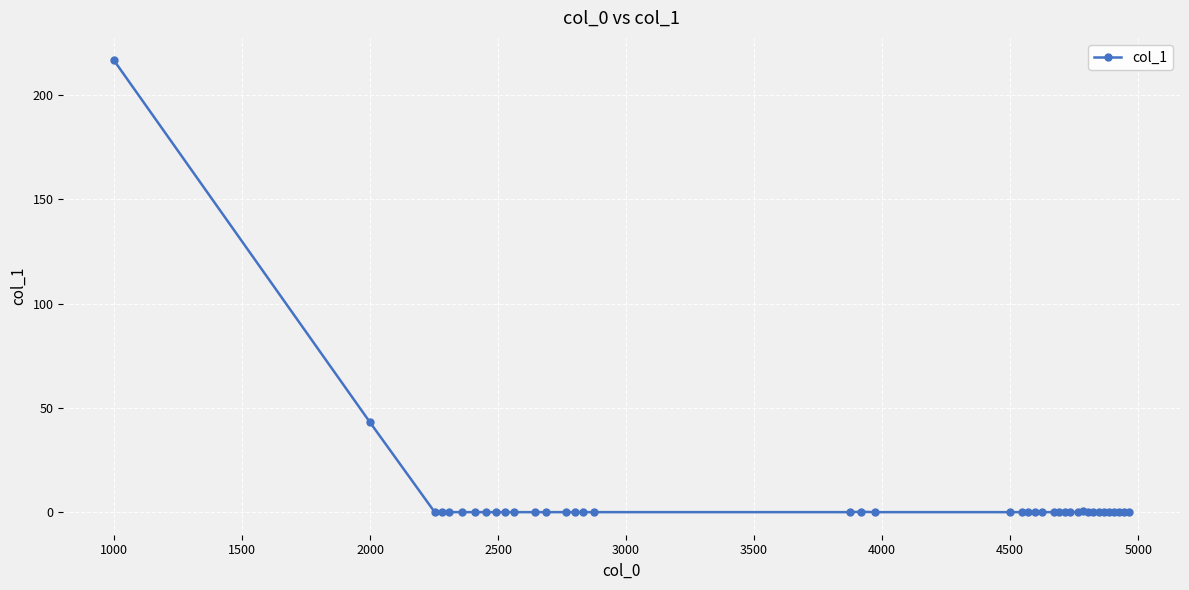

Is this an area chart (filled region under the line)?

No